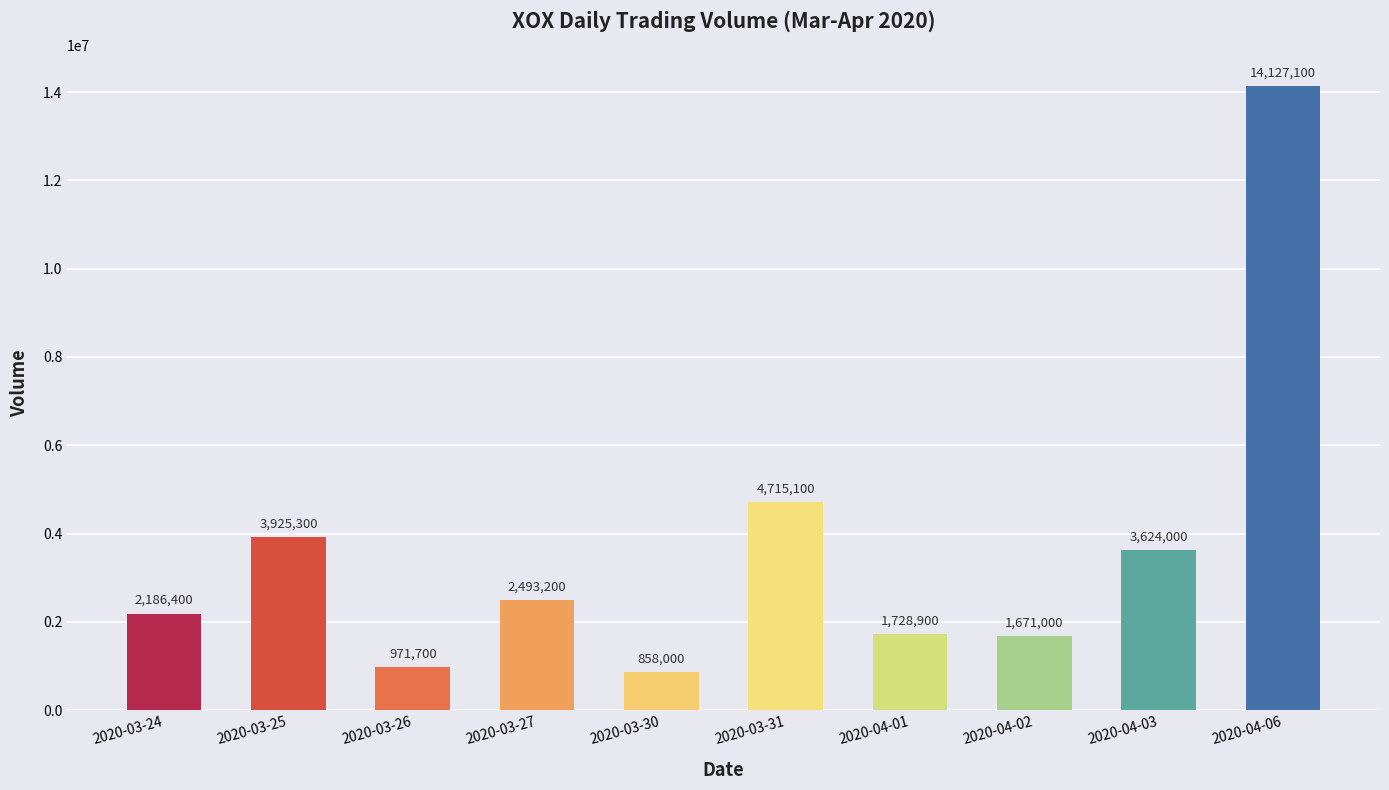

Reading right to left, transcribe all the data shown in this chart.

14127100	3624000	1671000	1728900	4715100	858000	2493200	971700	3925300	2186400